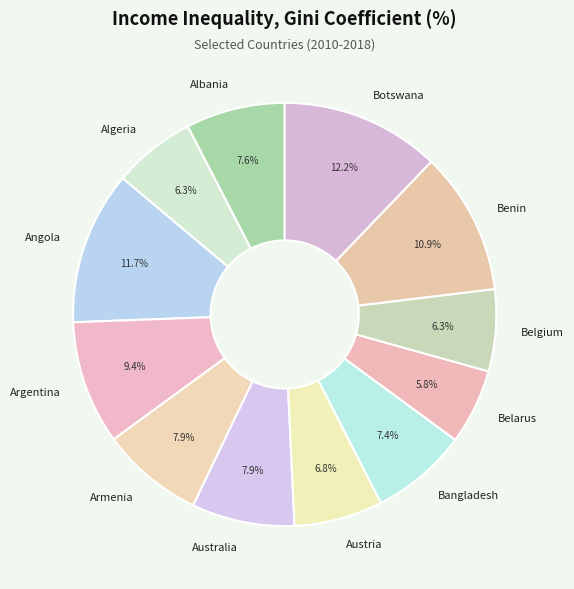

To the nearest percent, what is the difference between the largest and smallest slice percentages?

6%